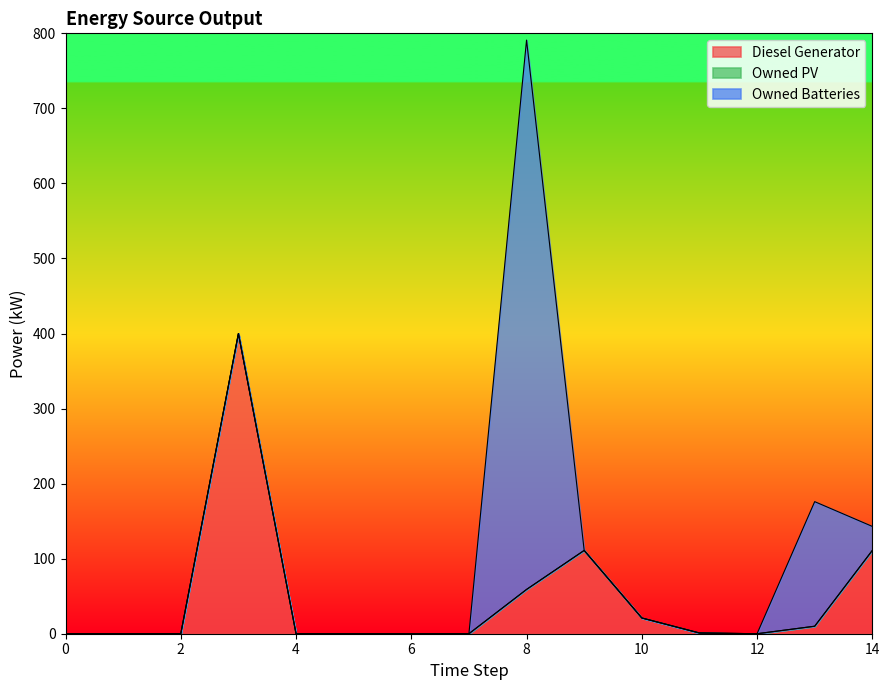

Which label corresponds to the largest value in the chart?

8